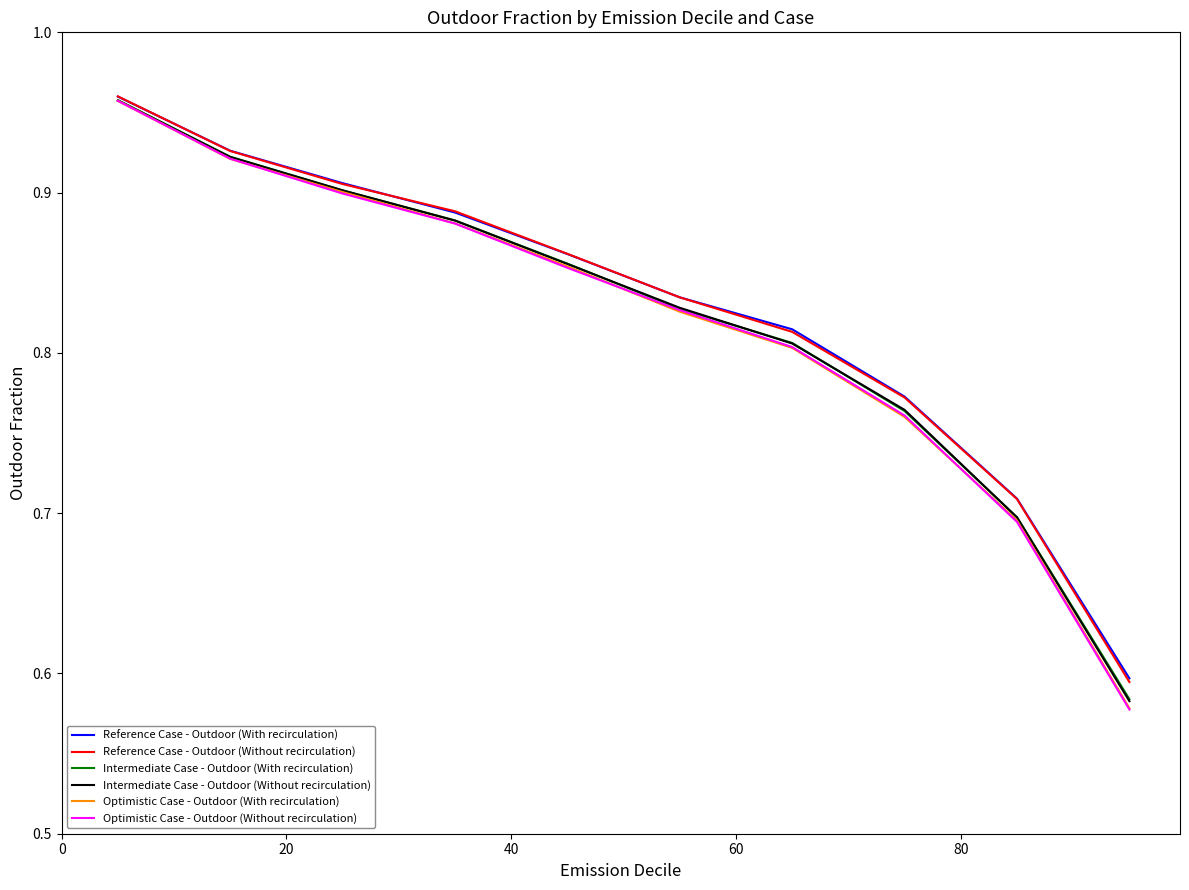

Which series has the largest total across all categories?

Reference Case - Outdoor (With recirculation)